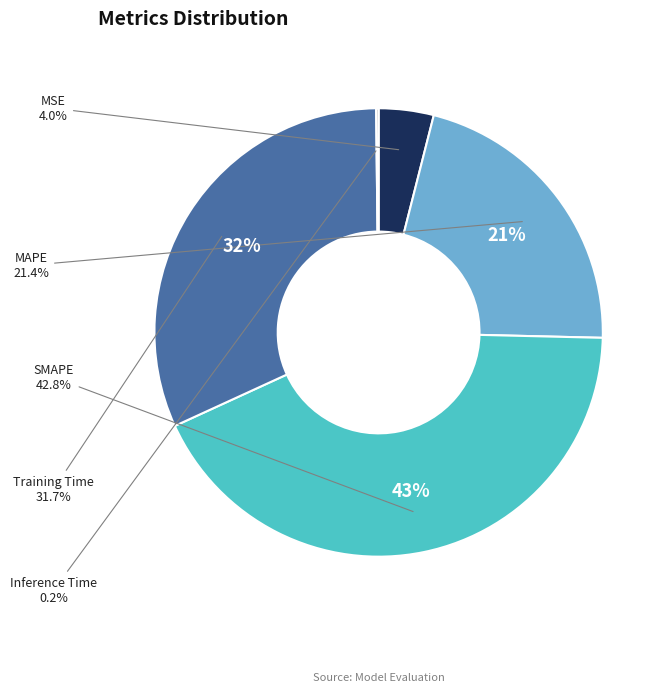

Which slice is the smallest?

Inference Time